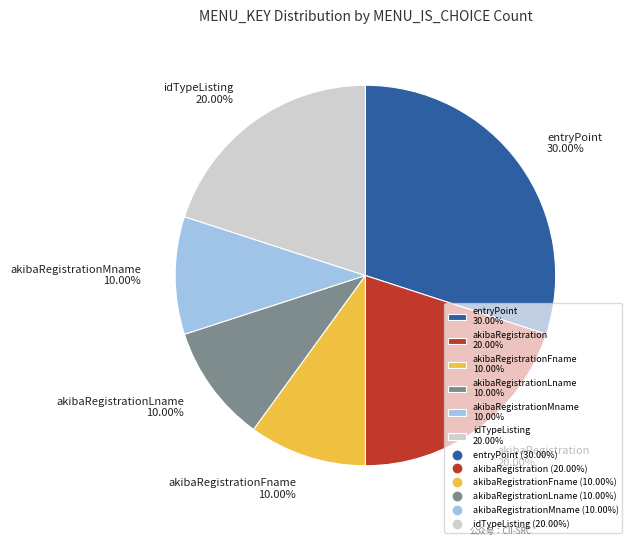

Which category has the biggest portion of the pie?

entryPoint 30.00%